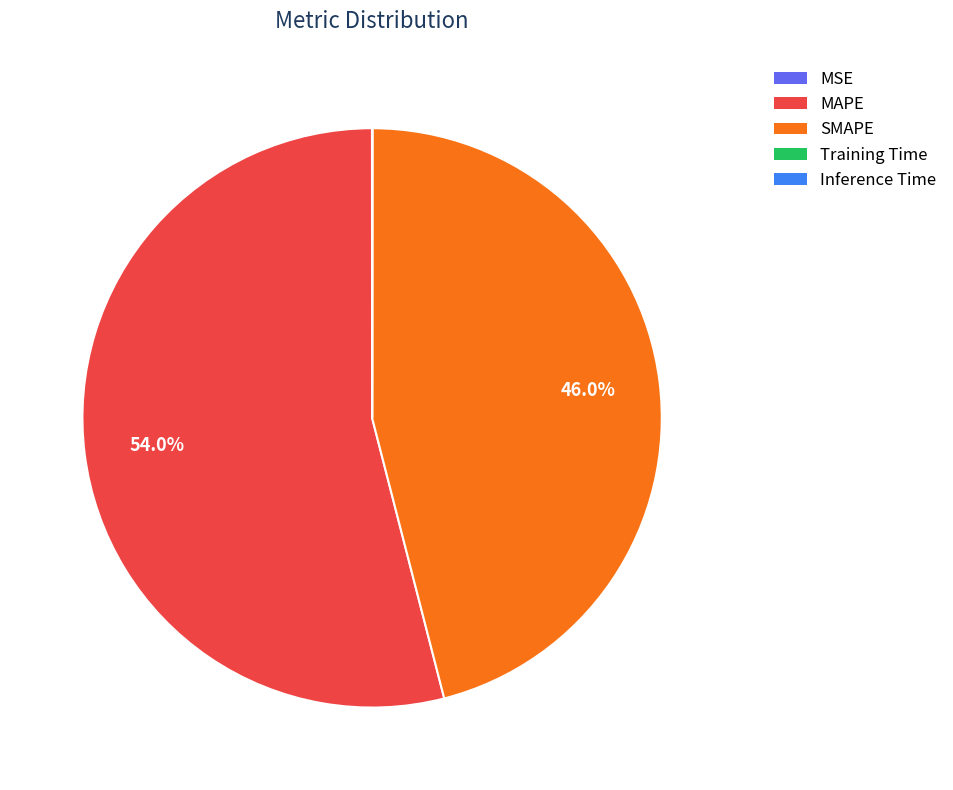

To the nearest percent, what is the difference between the largest and smallest slice percentages?

54%